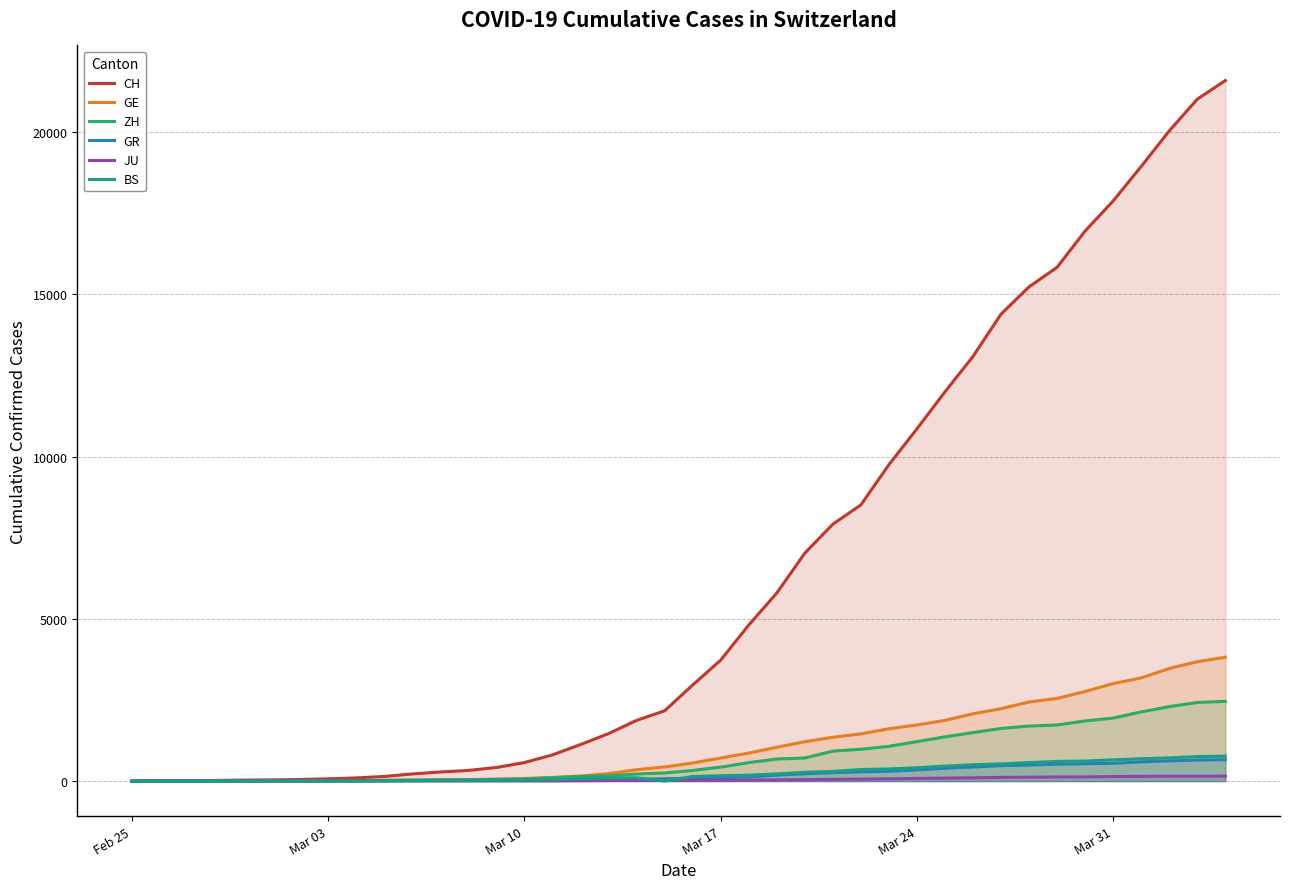

Reading left to right, list all the values displayed in this chart.

CH: 0	4	8	20	30	36	50	69	97	142	219	280	327	419	570	807	1125	1463	1870	2165	2959	3727	4807	5794	7022	7915	8509	9749	10853	11994	13085	14388	15229	15831	16951	17876	18940	20034	21011	21587
GE: 0	1	1	5	9	10	11	14	16	20	30	43	45	60	80	114	155	227	351	435	556	710	863	1041	1212	1350	1453	1611	1729	1870	2073	2231	2436	2547	2761	3003	3180	3469	3678	3816
ZH: 0	0	2	2	6	7	10	13	15	23	29	34	40	49	62	101	140	163	218	250	326	429	568	679	711	922	981	1070	1216	1362	1494	1621	1695	1727	1853	1941	2130	2294	2422	2455
GR: 0	2	2	6	6	6	9	9	12	14	16	17	18	18	22	31	43	53	56	71	84	101	128	182	226	258	284	300	343	393	433	474	495	519	535	547	592	622	649	657
JU: 0	0	1	1	1	1	1	2	2	4	4	5	5	7	7	7	12	17	18	19	25	29	32	36	44	54	61	69	82	92	100	114	119	127	128	140	145	149	149	154
BS: 0	0	1	1	1	1	1	3	3	8	15	21	24	28	33	49	73	92	100	0	143	164	181	220	270	297	356	374	410	462	501	530	569	605	617	653	687	714	754	767